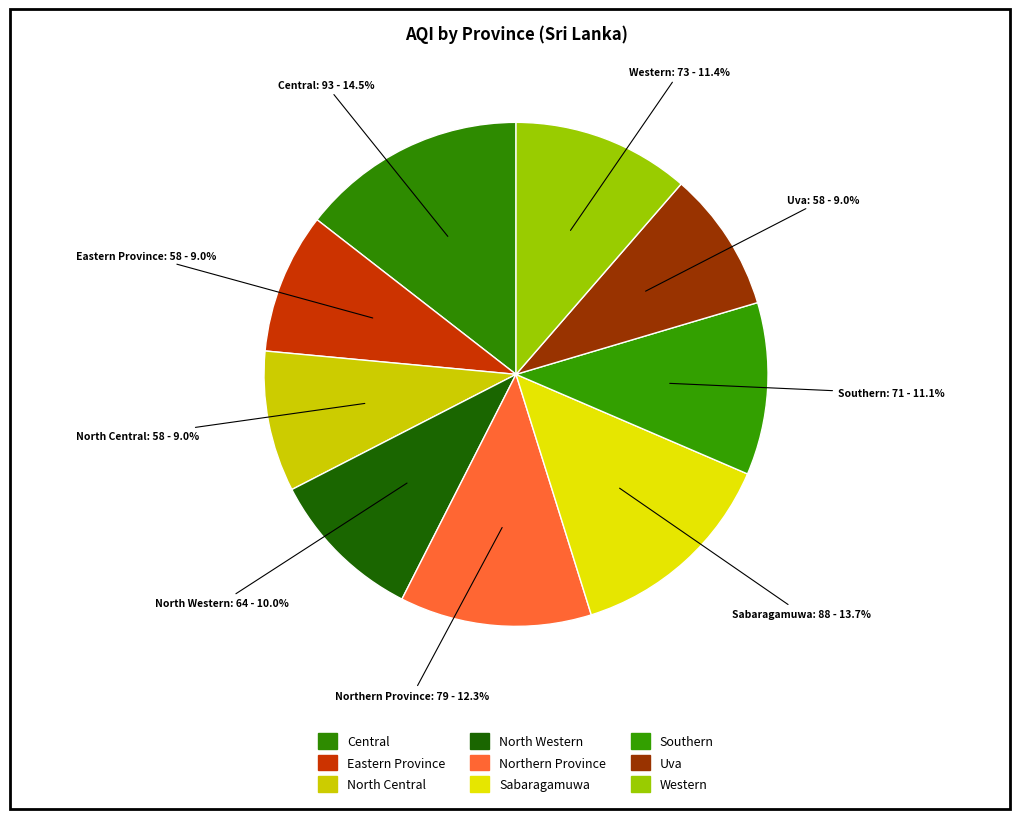

What is the smallest slice in the pie chart?

Eastern Province